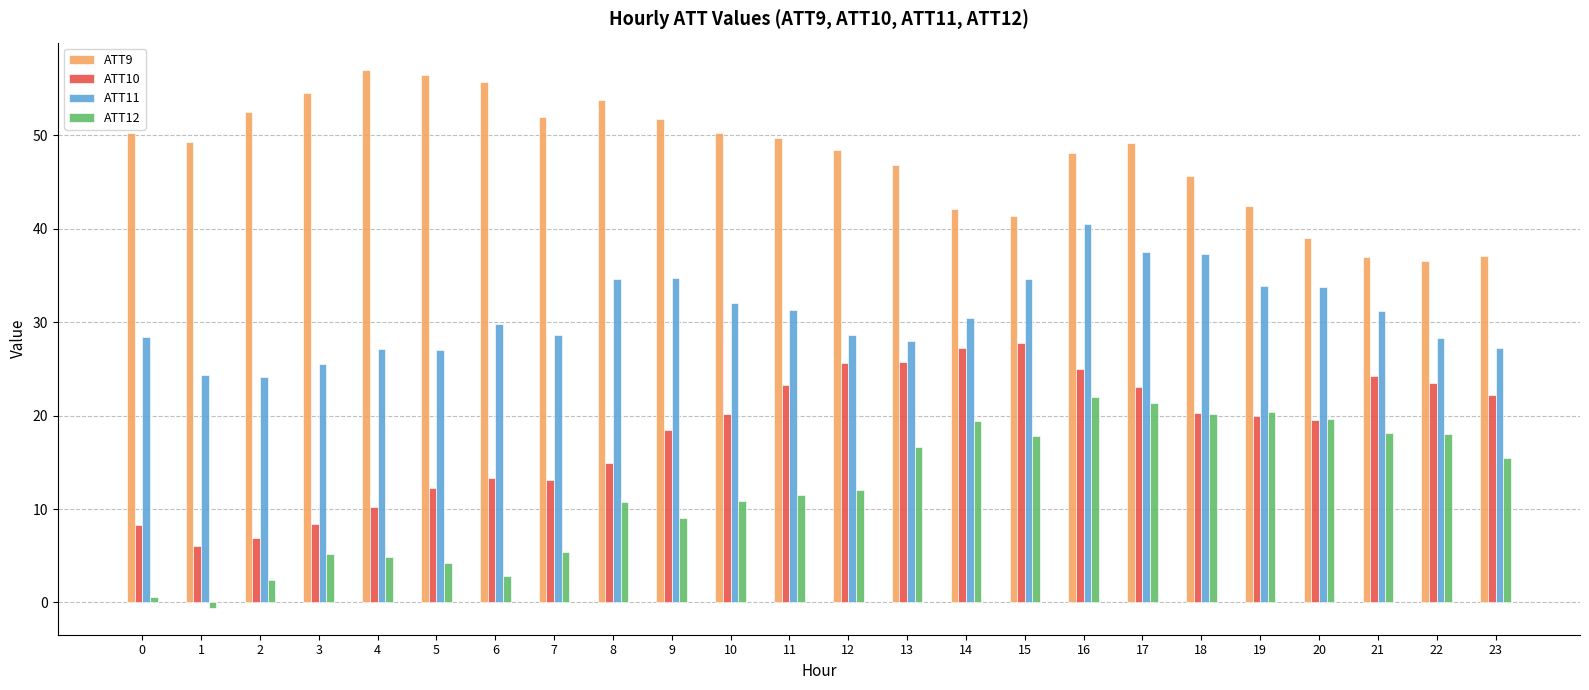

Does the chart contain stacked bars?

No